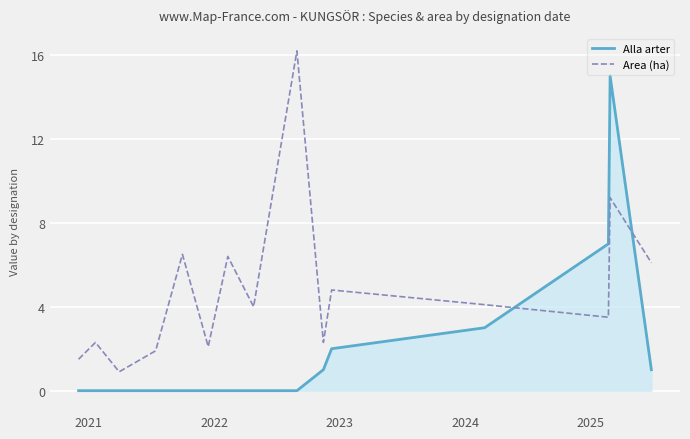

What is the average value of the Alla arter series?

1.9